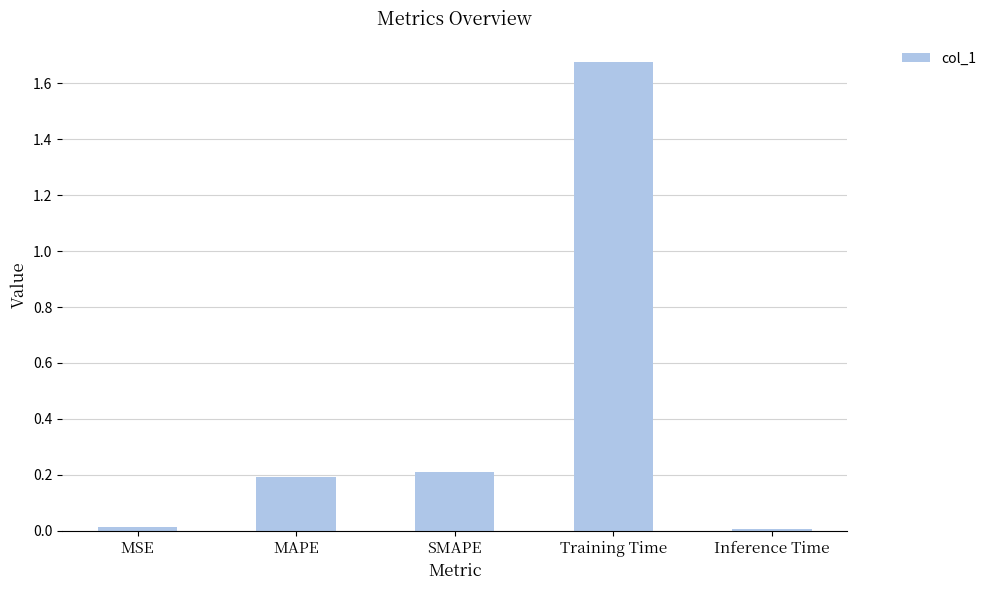

What position from the right is MAPE?

4